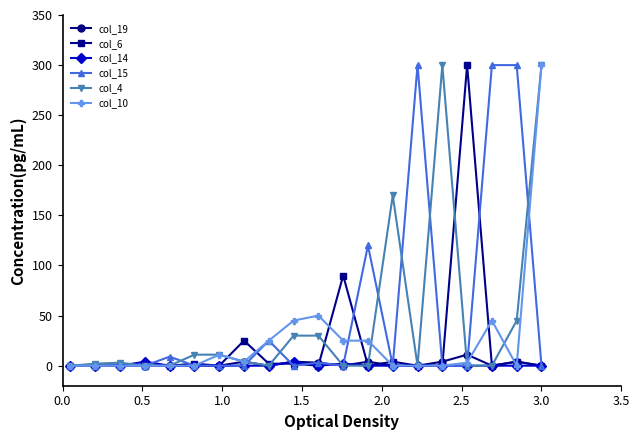

True or false: col_19 has more than 2 interior local peaks.

True